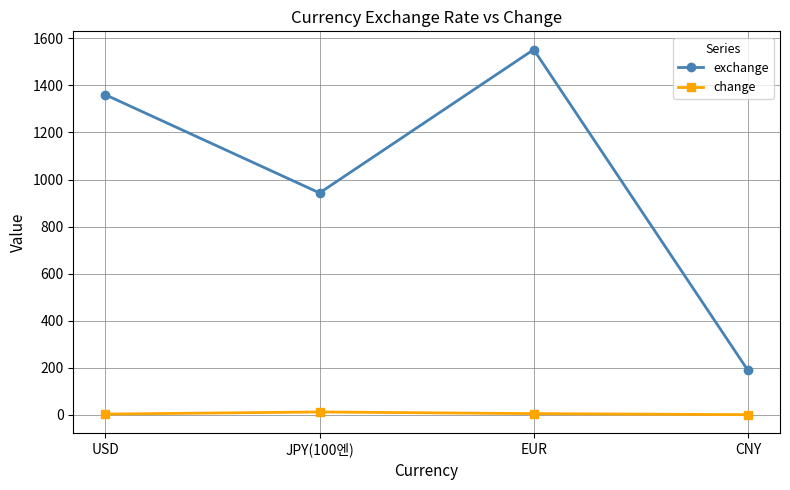

Where is exchange nearest to the value 870?

JPY(100엔)